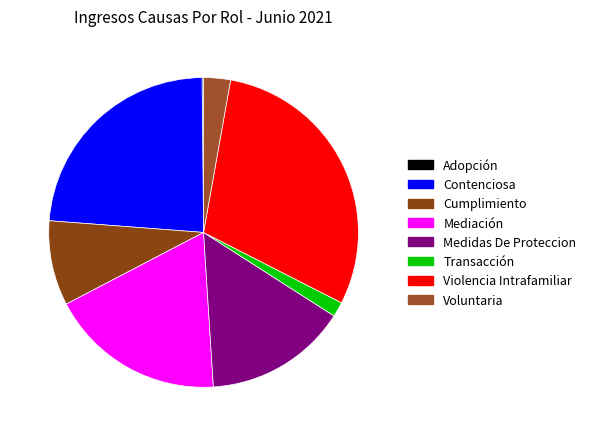

Which category has the smallest portion of the pie?

Adopción